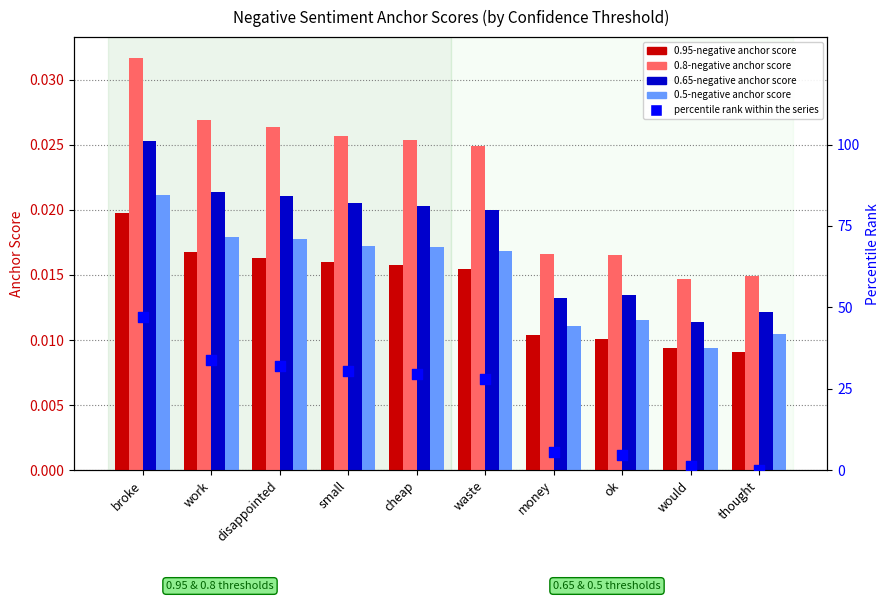

At which category is the sum across all series the highest?

broke